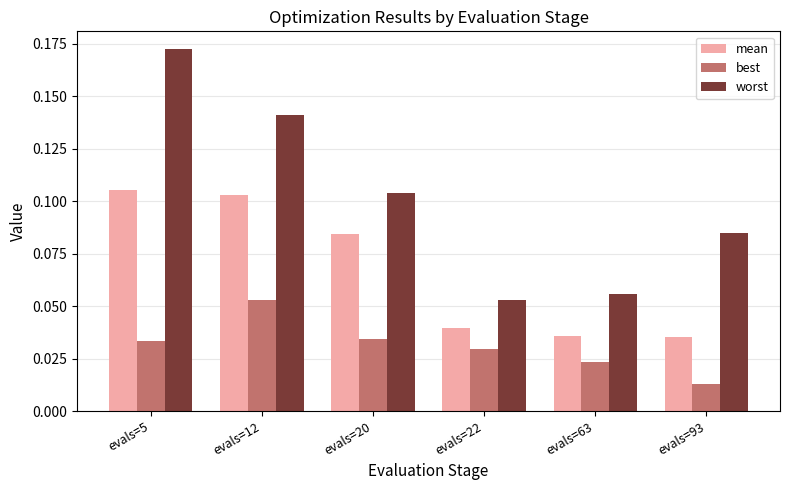

Which category has the highest value in the worst series?

evals=5